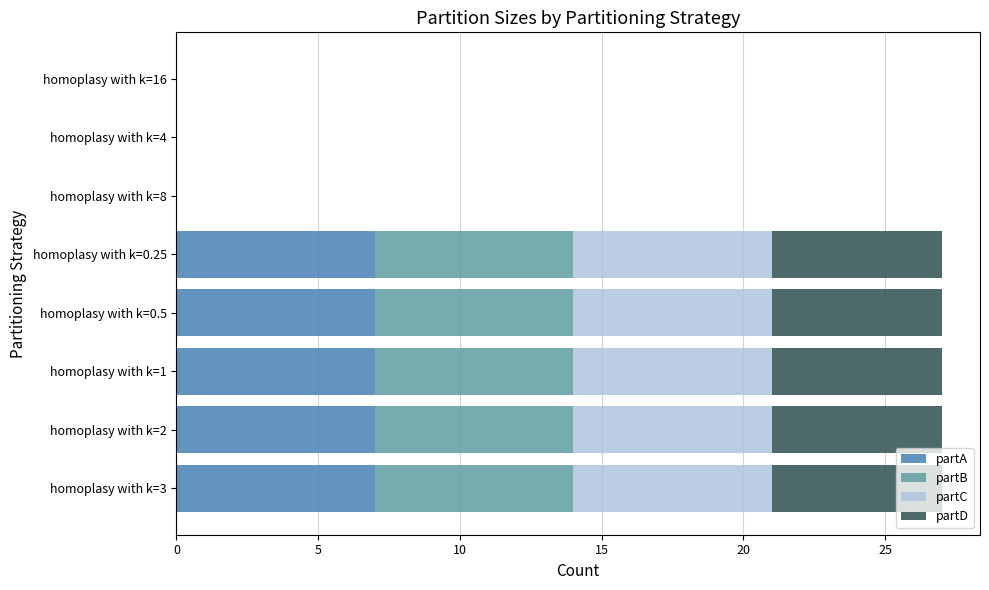

What is the sum of the partA values at homoplasy with k=0.5 and homoplasy with k=1?

14